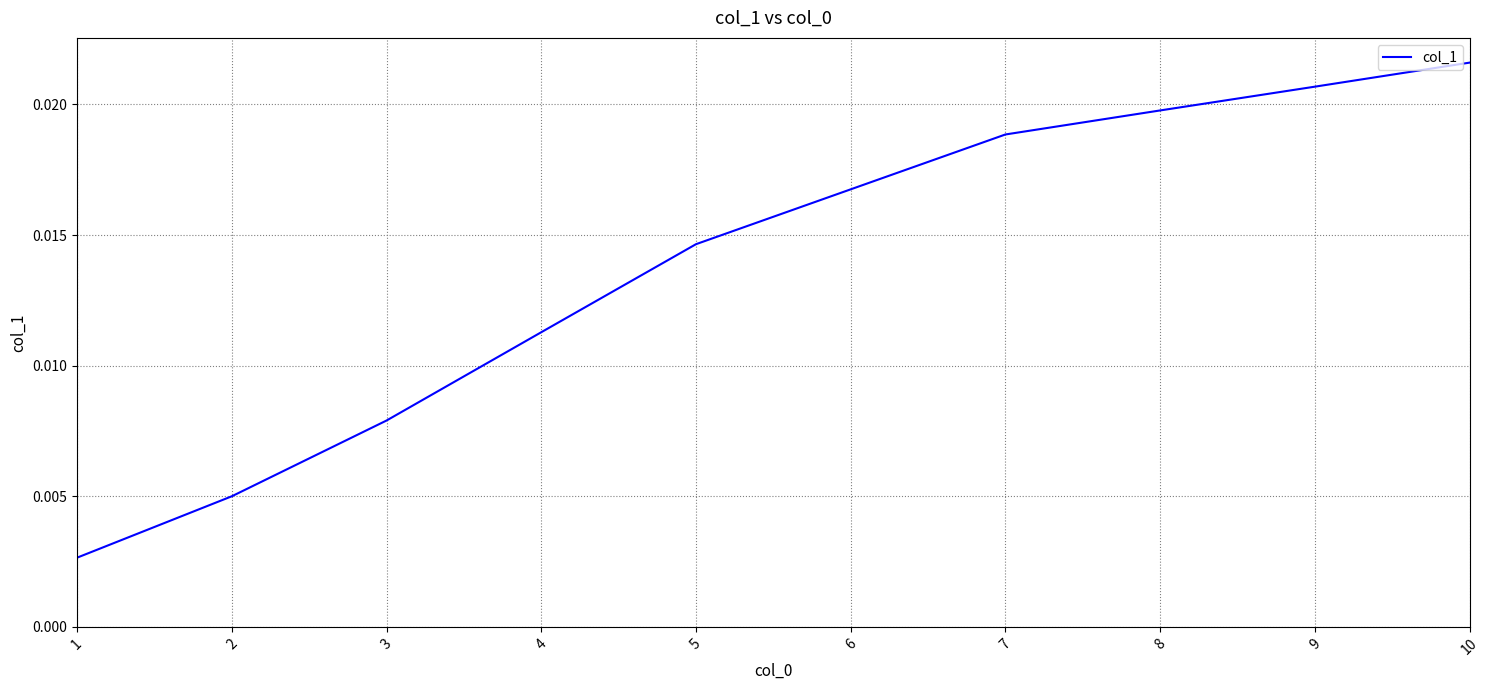

List the labels in order of value, largest first.

10, 9, 8, 7, 6, 5, 4, 3, 2, 1